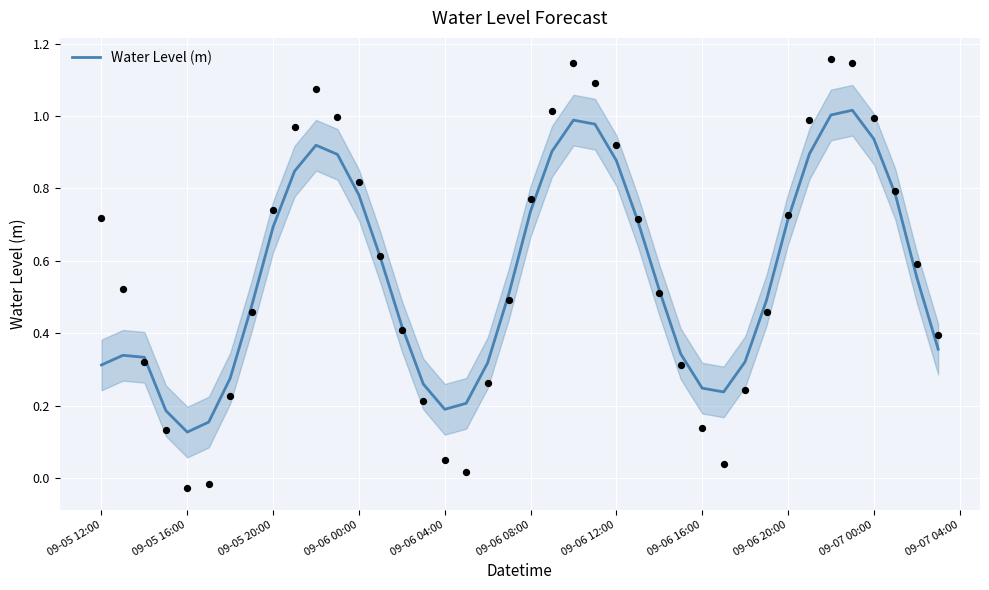

Which category has the lowest value in the Water Level (m) series?

09-05 16:00